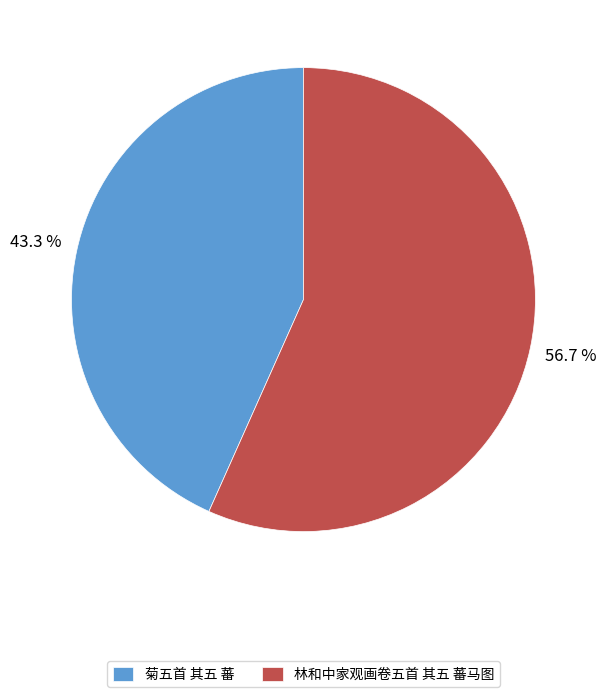

Rank the categories by value from lowest to highest.

菊五首 其五 蕃, 林和中家观画卷五首 其五 蕃马图